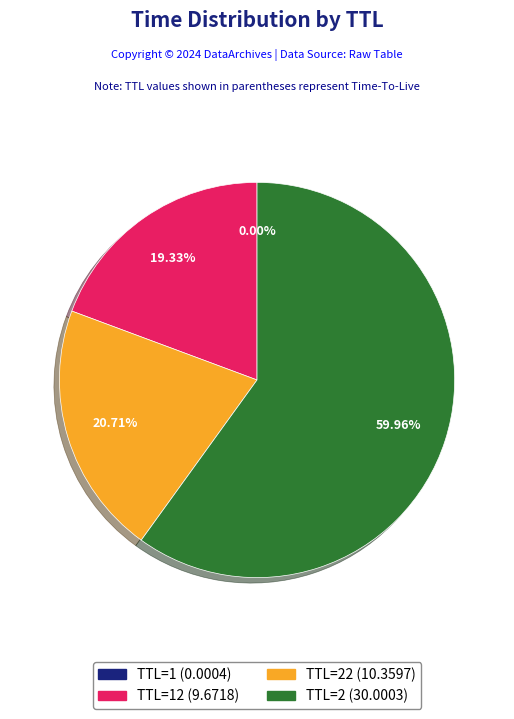

Is there any slice that represents more than half of the pie?

Yes